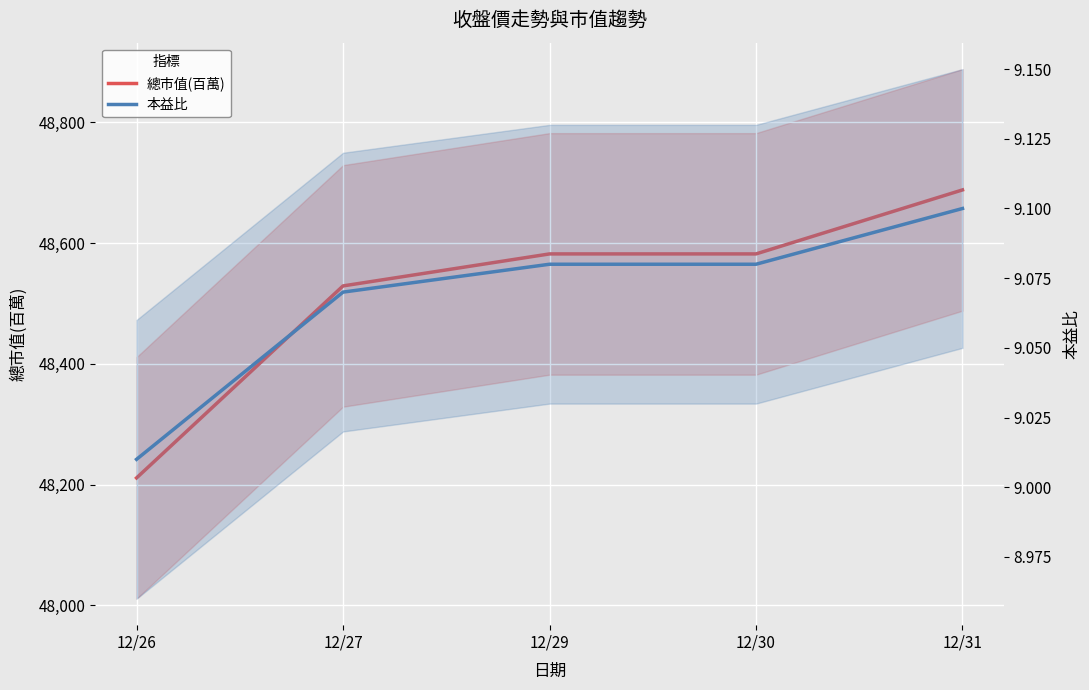

What is the spread (max minus min) of values at 12/30?

48572.9